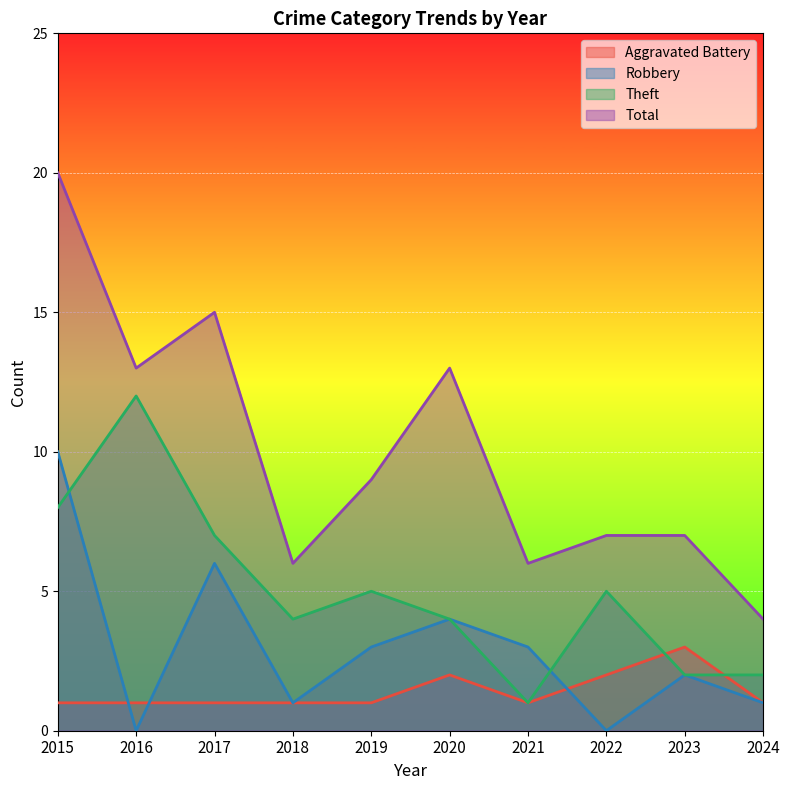

Reading right to left, list all the values displayed in this chart.

Aggravated Battery: 2024=1	2023=3	2022=2	2021=1	2020=2	2019=1	2018=1	2017=1	2016=1	2015=1
Robbery: 2024=1	2023=2	2022=0	2021=3	2020=4	2019=3	2018=1	2017=6	2016=0	2015=10
Theft: 2024=2	2023=2	2022=5	2021=1	2020=4	2019=5	2018=4	2017=7	2016=12	2015=8
Total: 2024=4	2023=7	2022=7	2021=6	2020=13	2019=9	2018=6	2017=15	2016=13	2015=20